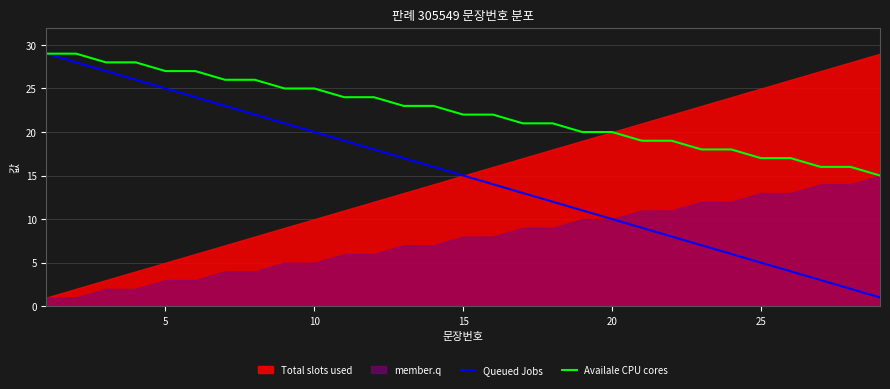

What is the maximum value for Queued Jobs?

29